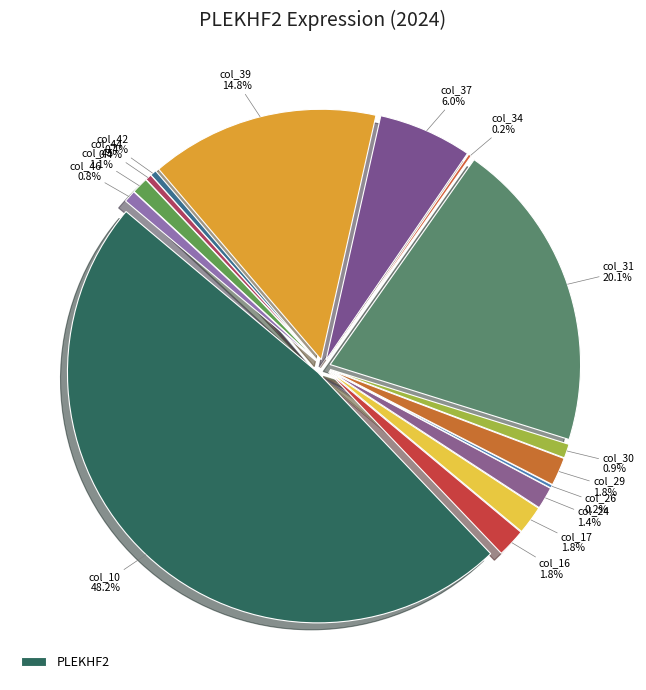

Approximately how many times larger is the value at col_34 compared to col_29?

0.1